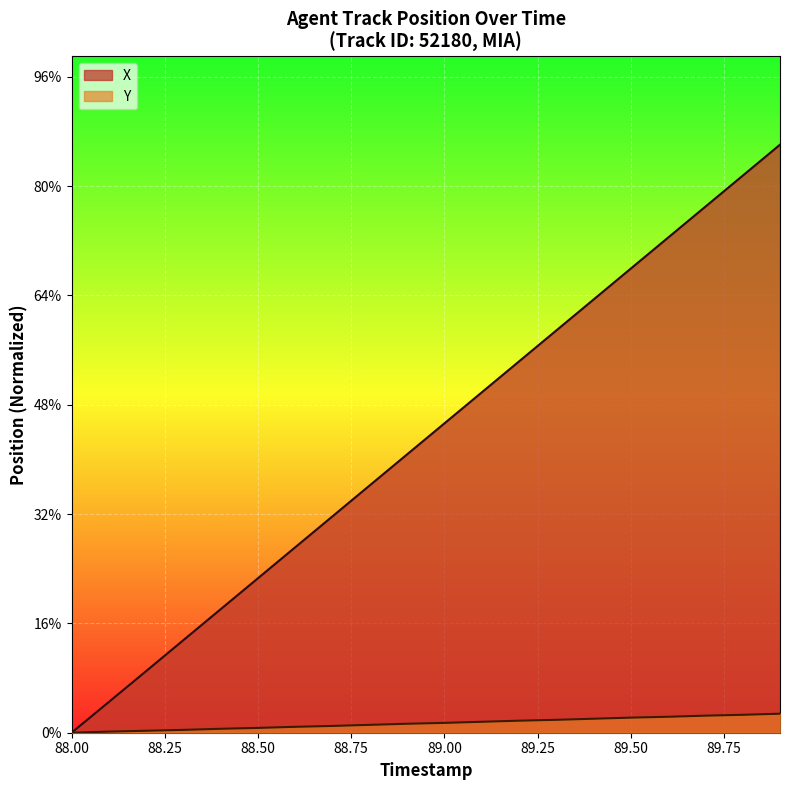

True or false: X and Y cross at least once.

False